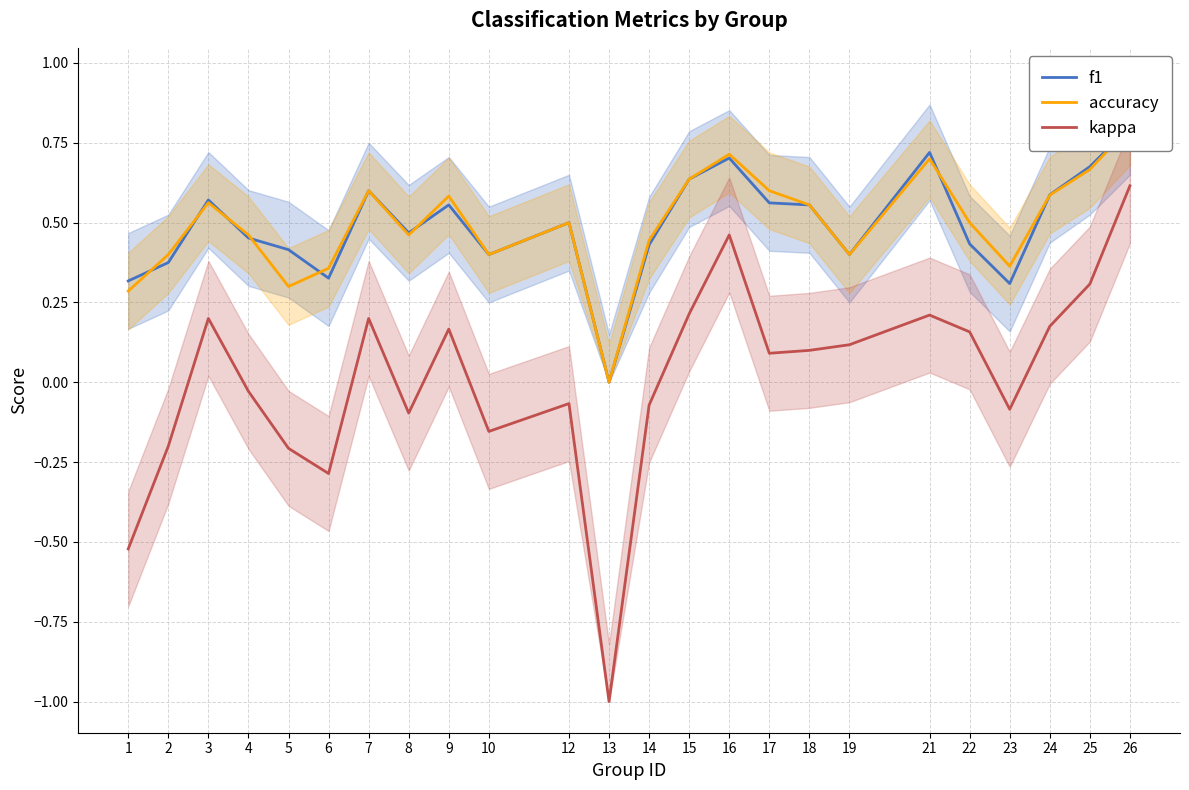

How many lines are shown in the chart?

3